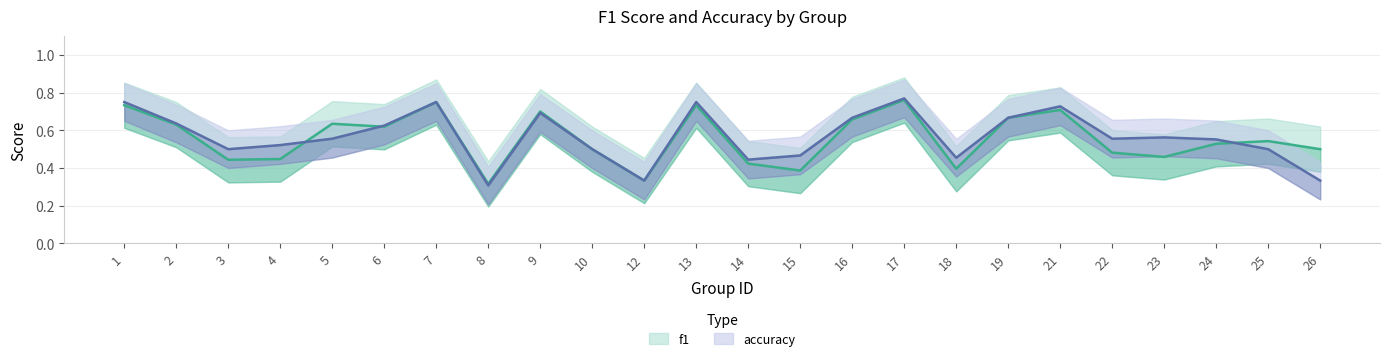

List the labels in order of f1 value, smallest first.

8, 12, 15, 18, 14, 3, 4, 23, 22, 10, 26, 24, 25, 6, 2, 5, 16, 19, 9, 21, 1, 13, 7, 17